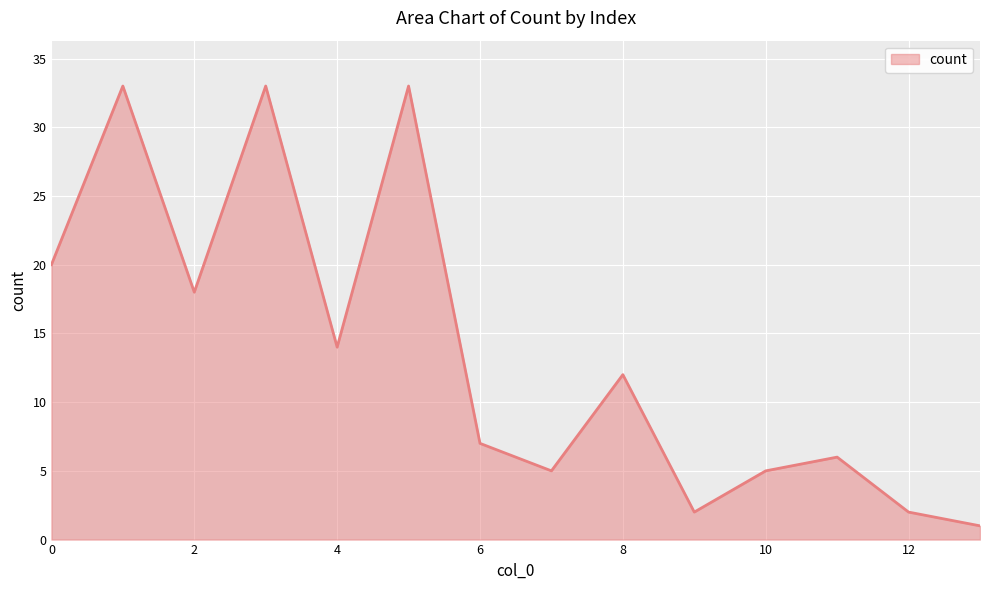

What is the difference between the maximum and minimum values?

32